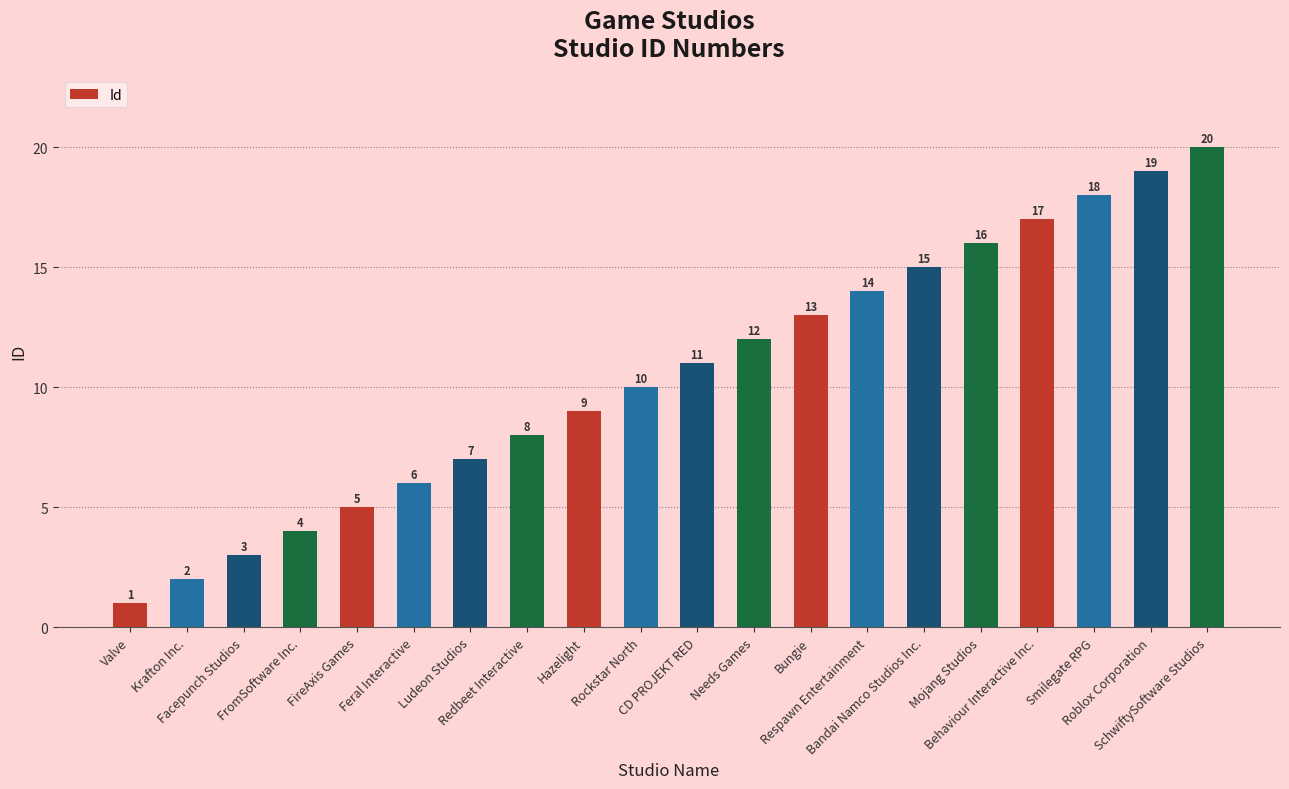

What is the minimum value shown in the chart?

1